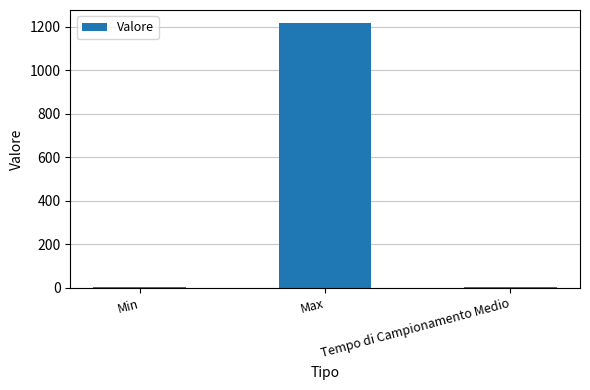

Which category has the highest value across all series?

Max